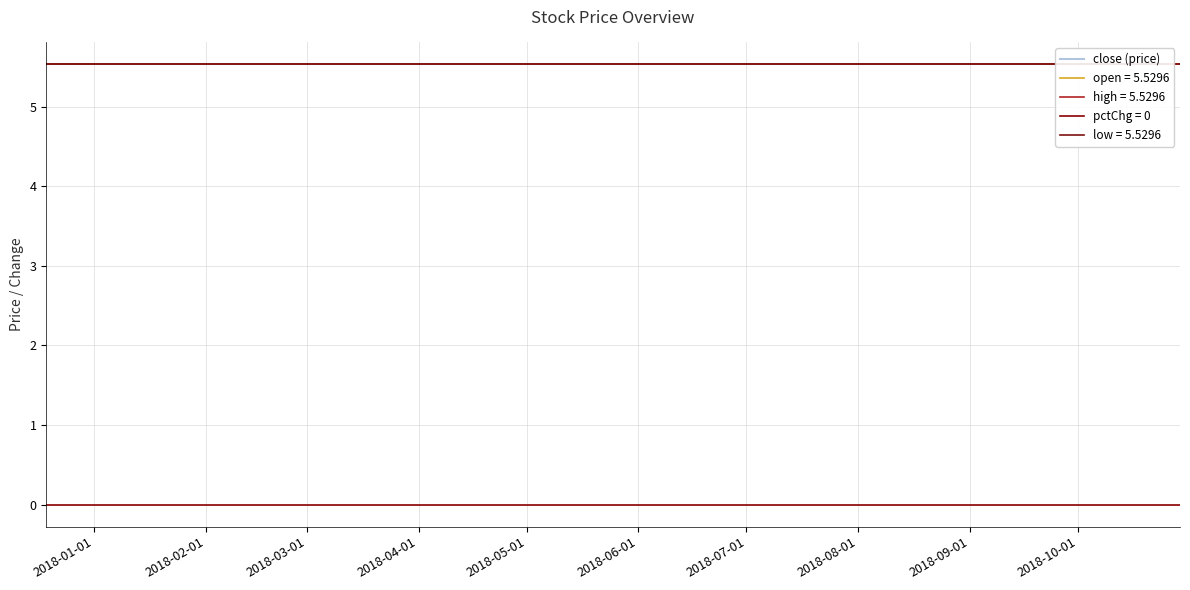

True or false: low and open intersect in this chart.

False